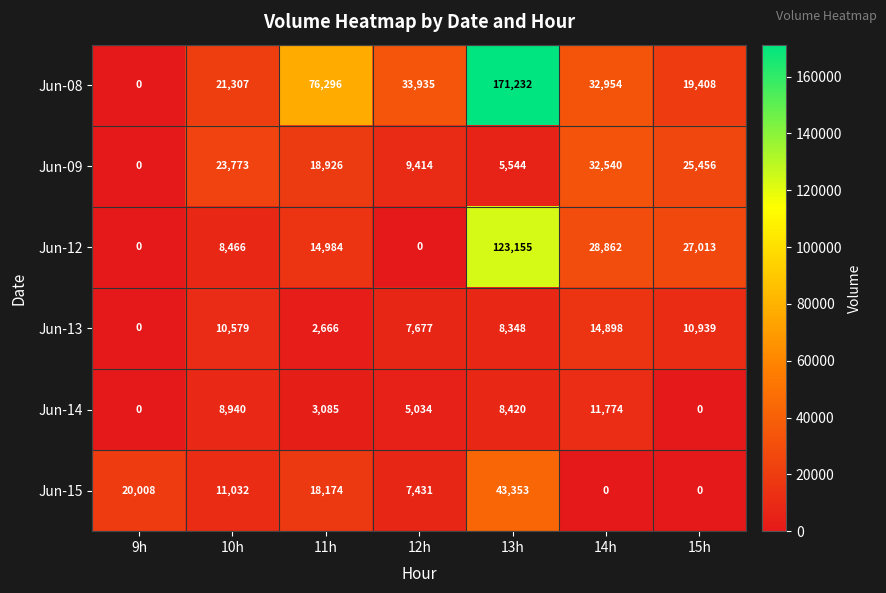

The Jun-14 series shows 8420 at 13h. True or false?

True